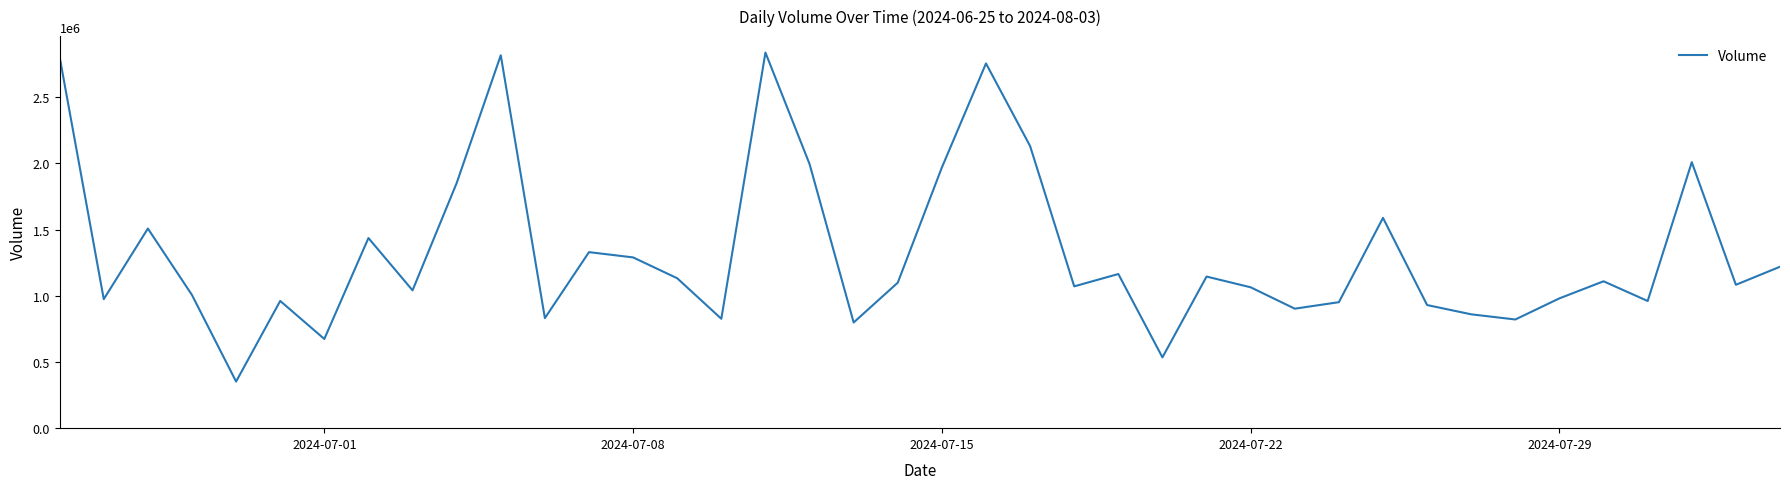

What is the difference between the maximum and minimum values?

2486111.1